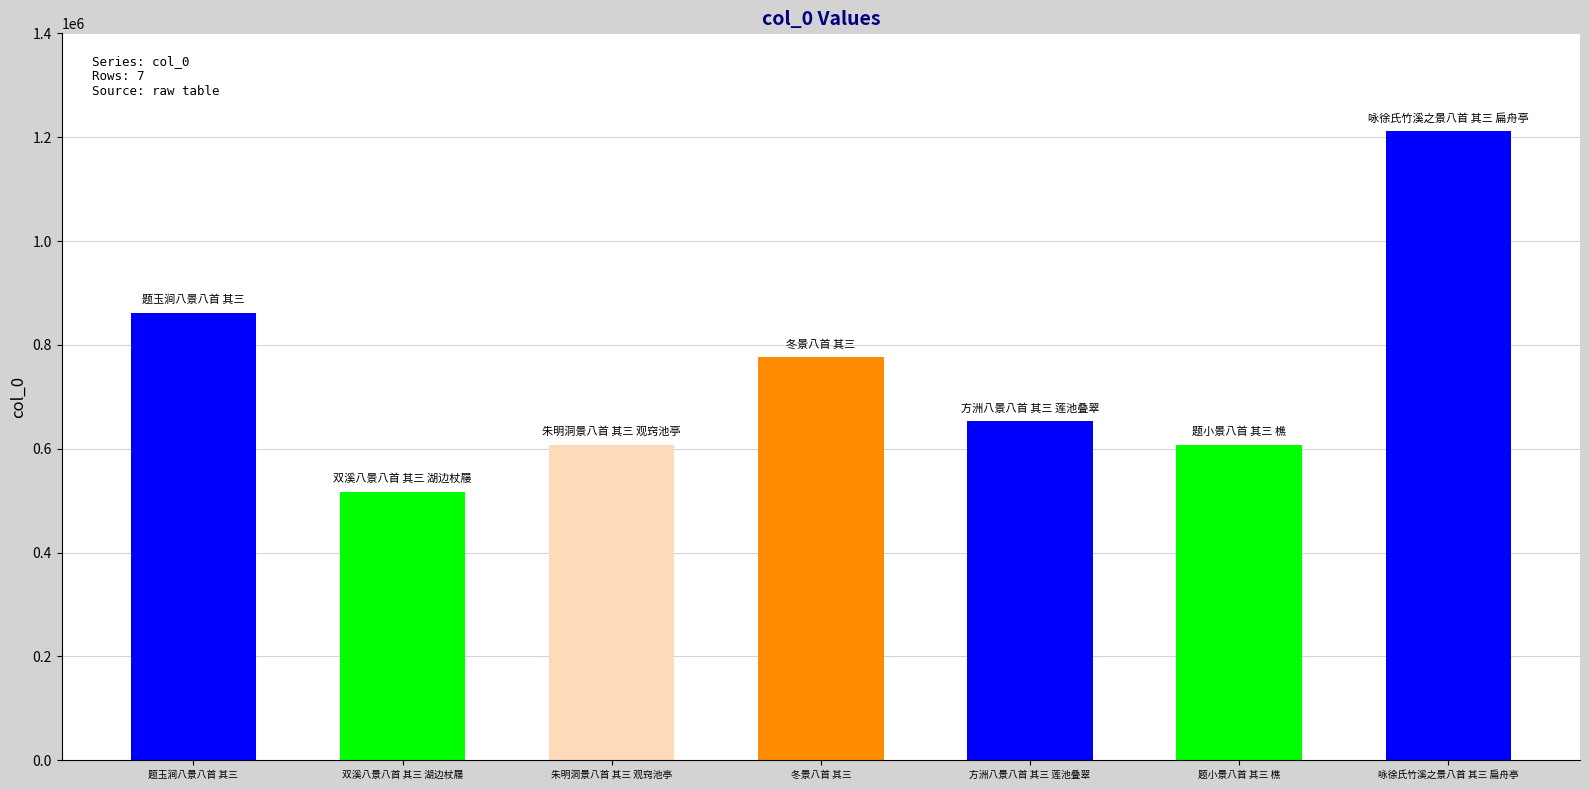

Count the number of categories in the chart.

7